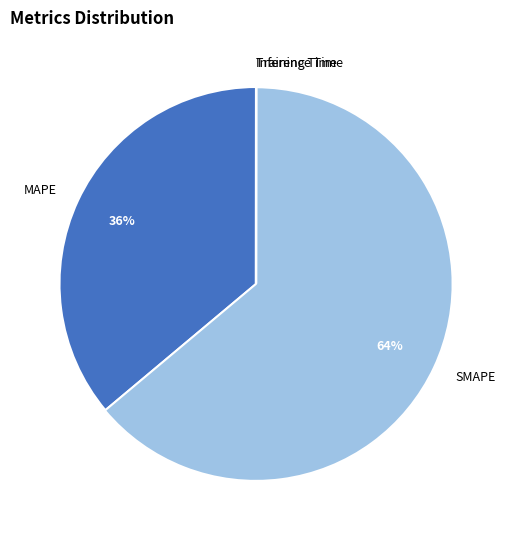

What is the majority slice?

SMAPE